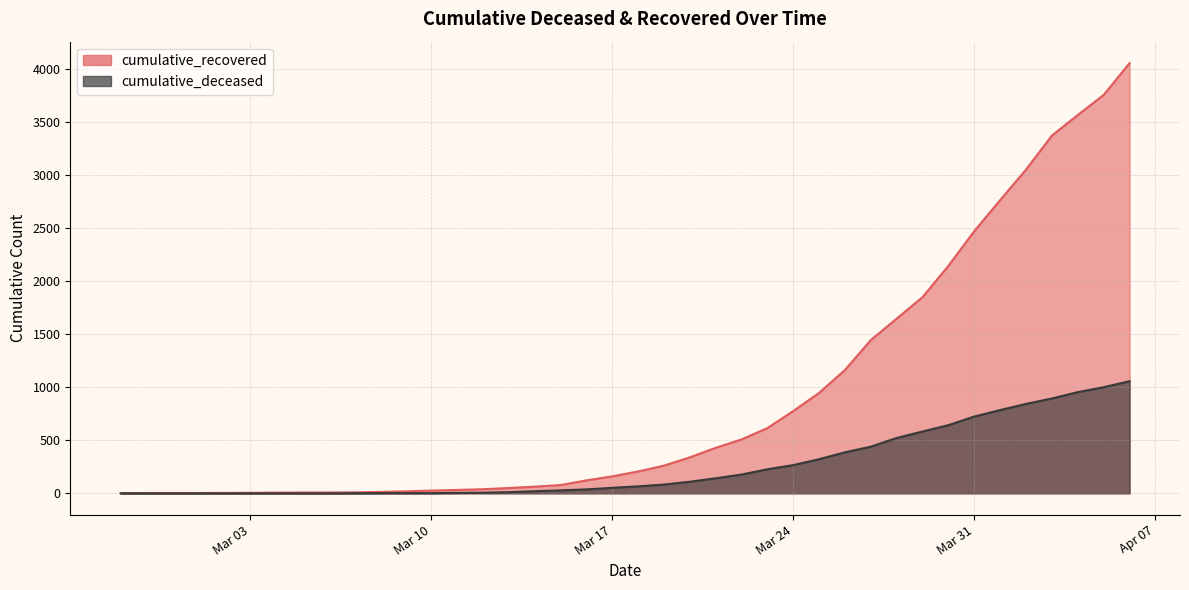

What is the difference between the cumulative_deceased values at 2020-04-01 and 2020-04-02?

58